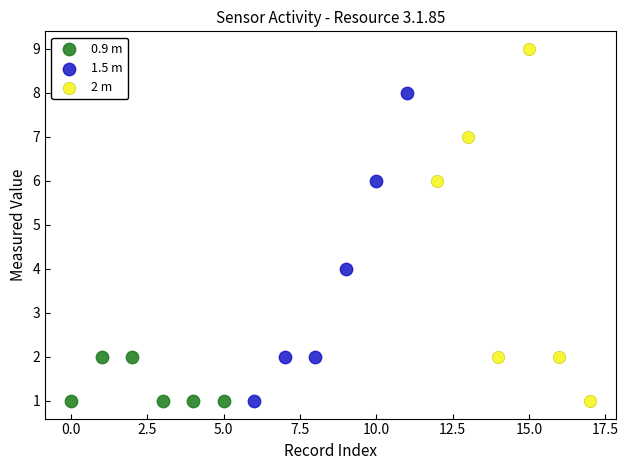

Which series has the largest Y range (max minus min)?

2 m